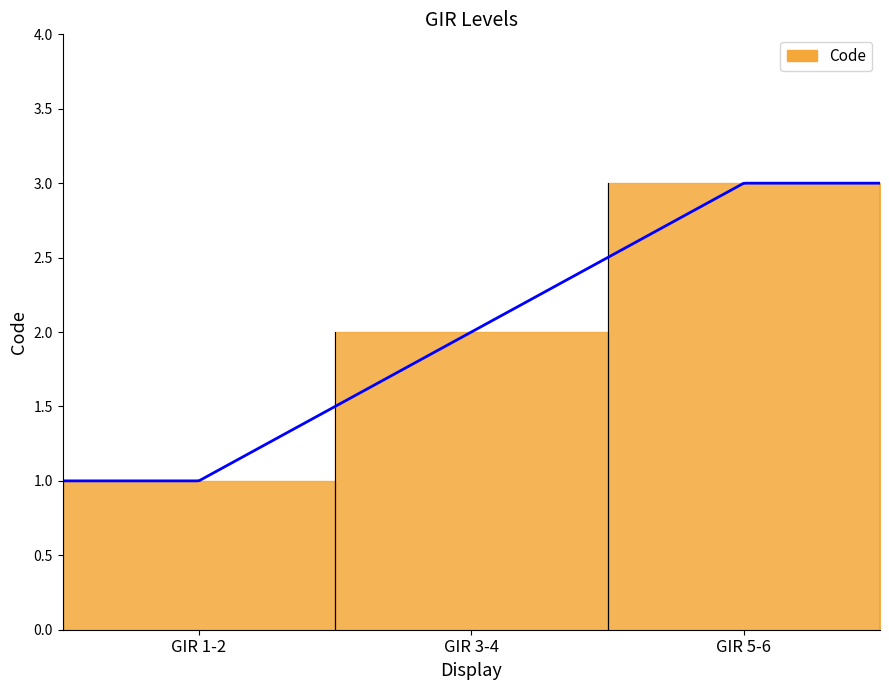

At which label does the data first exceed 2?

GIR 5-6